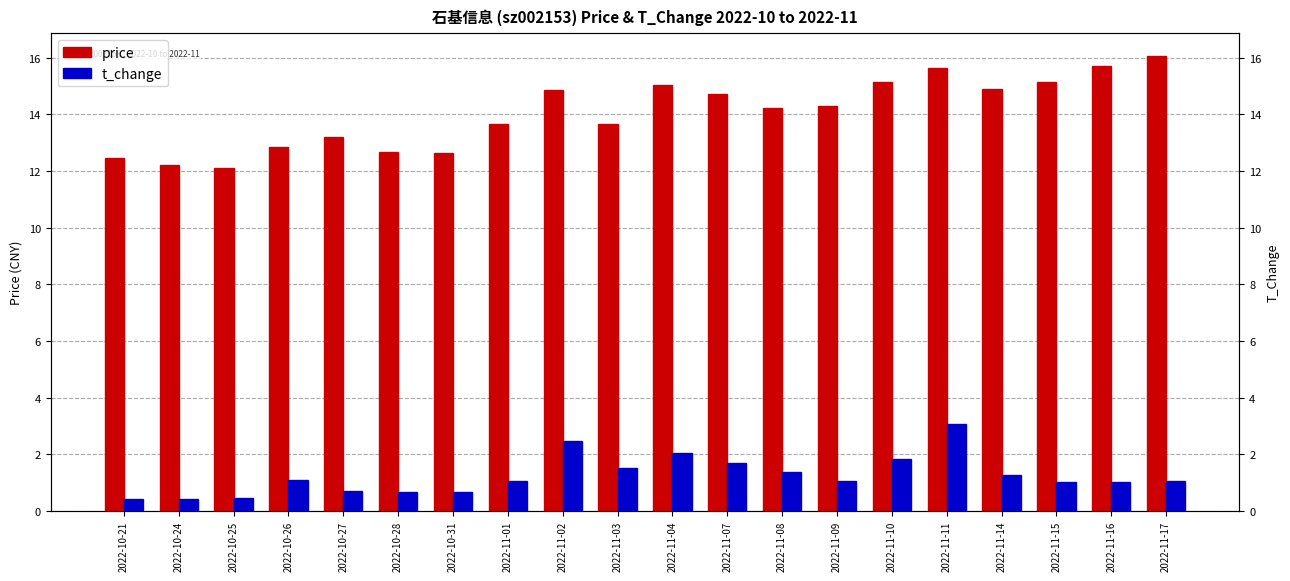

Reading left to right, what are all the values shown in this chart?

price: 12.4	12.2	12.1	12.8	13.2	12.7	12.6	13.7	14.9	13.7	15.0	14.7	14.2	14.3	15.1	15.7	14.9	15.2	15.7	16.1
t_change: 0.4	0.4	0.5	1.1	0.7	0.7	0.7	1.1	2.5	1.5	2.0	1.7	1.4	1.1	1.8	3.1	1.2	1.0	1.0	1.0